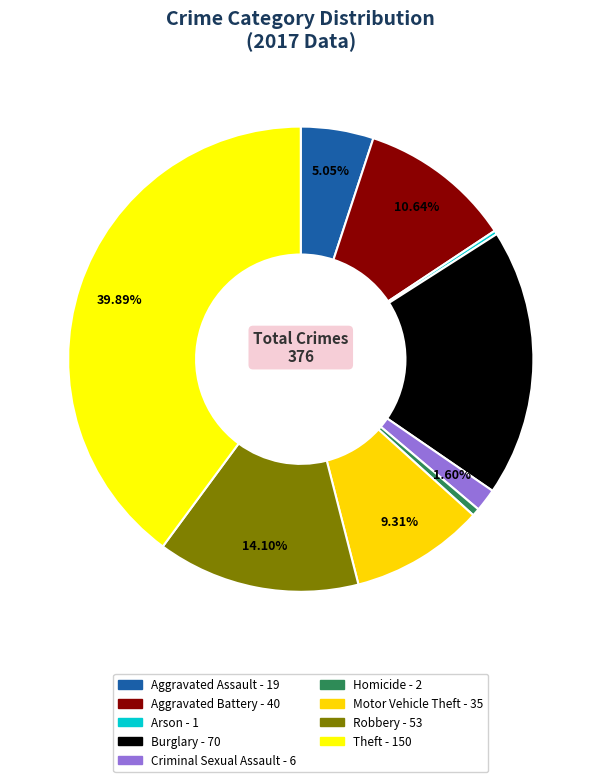

Rank the categories by value from highest to lowest.

Theft, Burglary, Robbery, Aggravated Battery, Motor Vehicle Theft, Aggravated Assault, Criminal Sexual Assault, Homicide, Arson